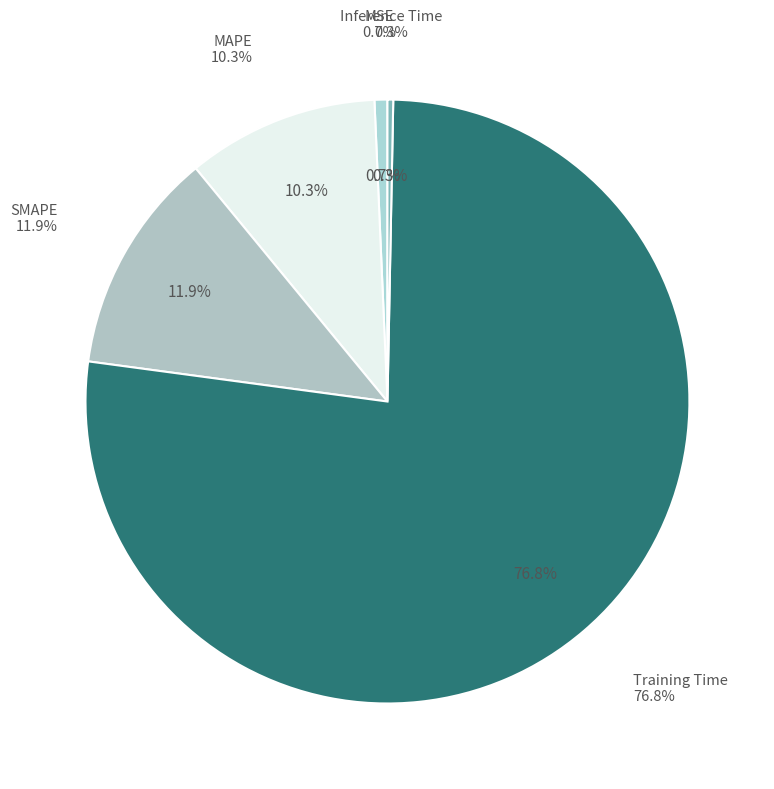

Between Training Time and MAPE, which is larger?

Training Time